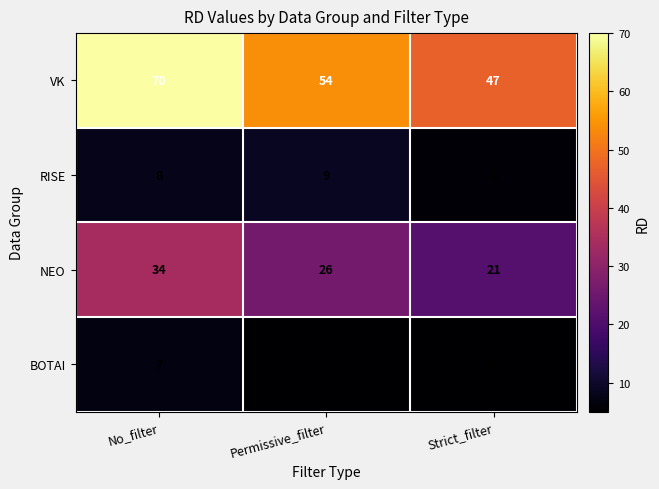

Where does the NEO series first go above 26?

No_filter